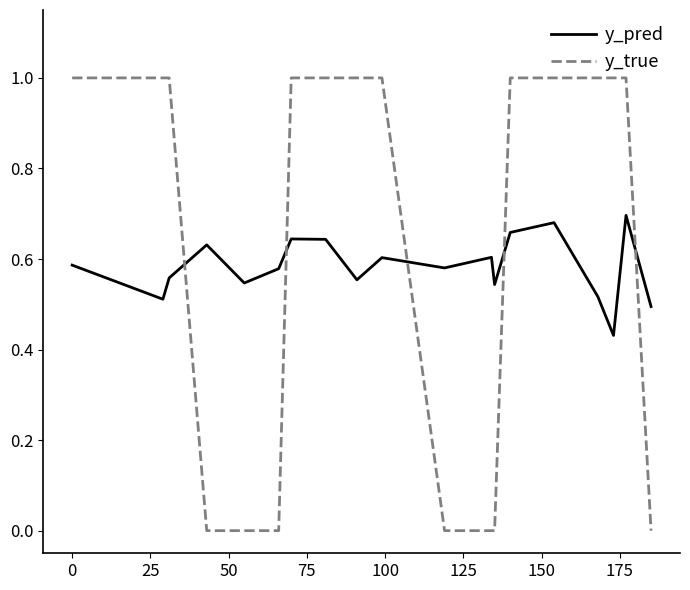

How many intersections are there between y_true and y_pred?

5